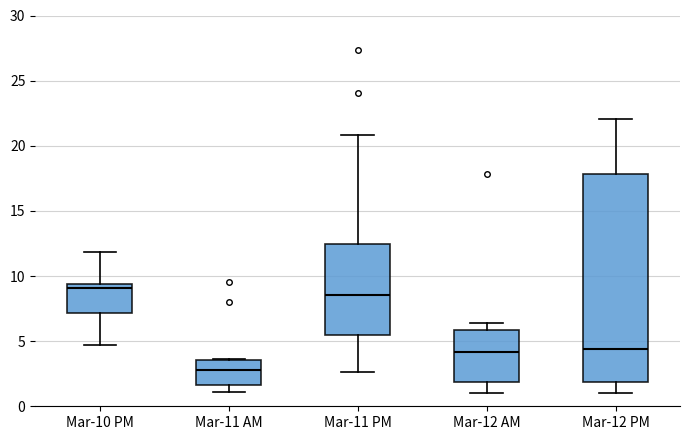

Where does the median line of the box for Mar-11 AM sit on the y-axis? The values are not printed on the chart, so give them approximately, as read against the axis.

3.0